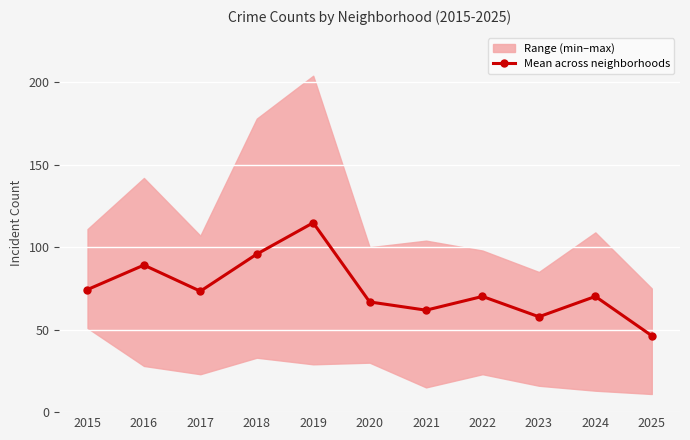

Rank the categories by value from lowest to highest.

2025, 2023, 2021, 2020, 2022, 2024, 2017, 2015, 2016, 2018, 2019